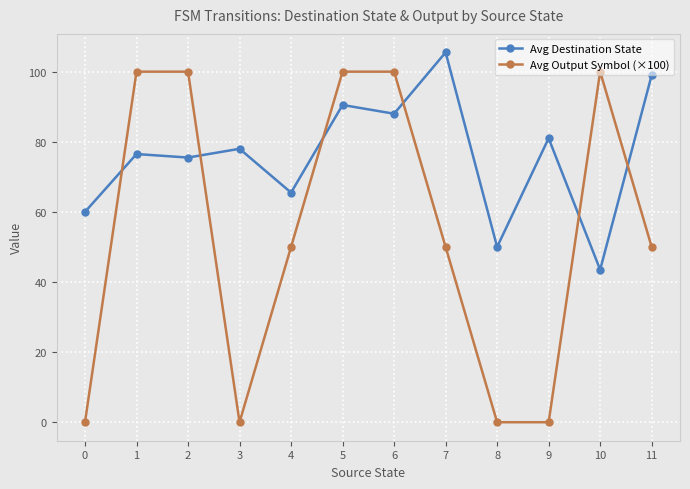

Which series has the largest total across all categories?

Avg Destination State